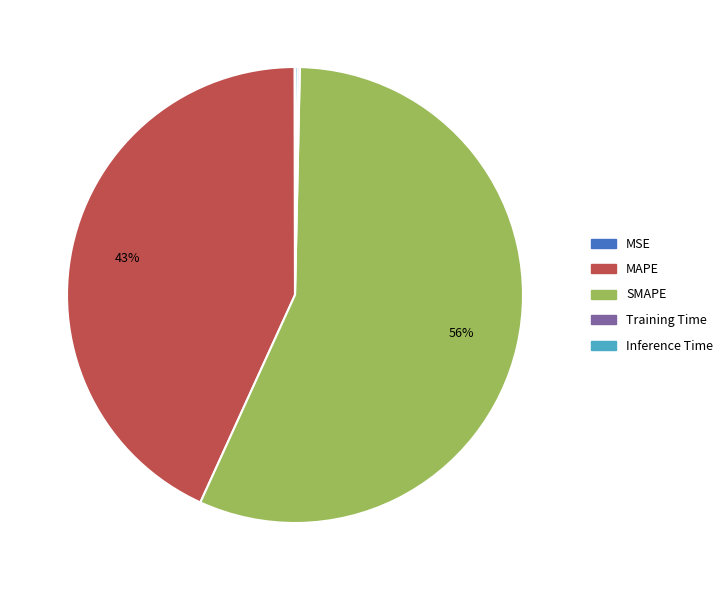

Which category has the biggest portion of the pie?

SMAPE